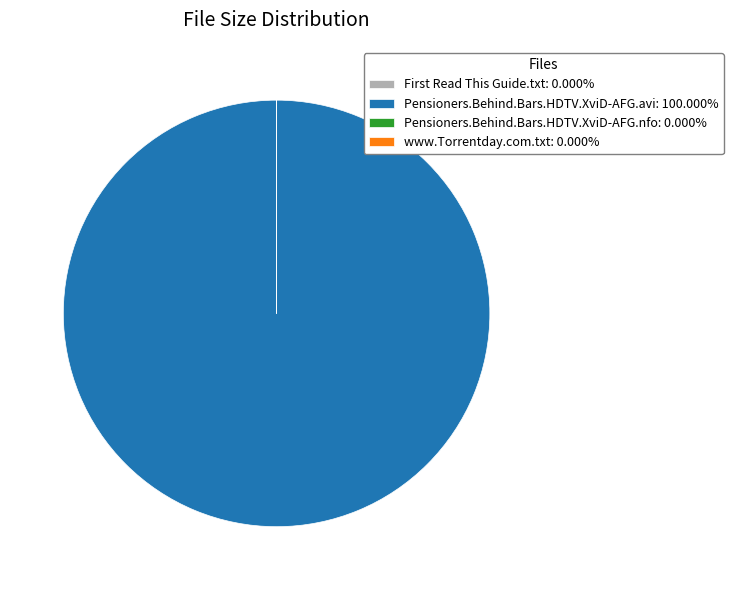

Is there a majority slice in this chart?

Yes